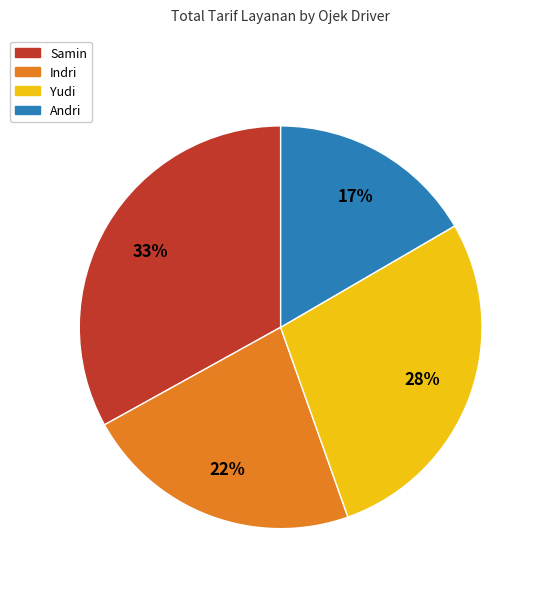

Approximately how many times larger is the value at Samin compared to Indri?

1.5